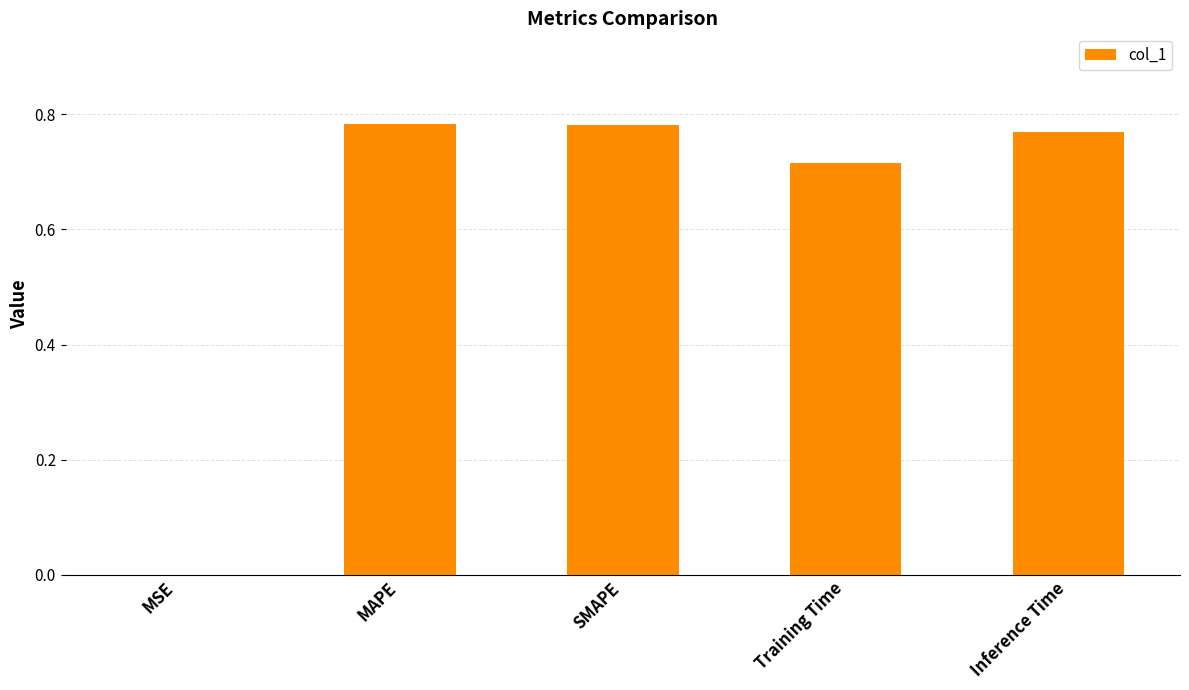

What is the sum of all values?

3.0